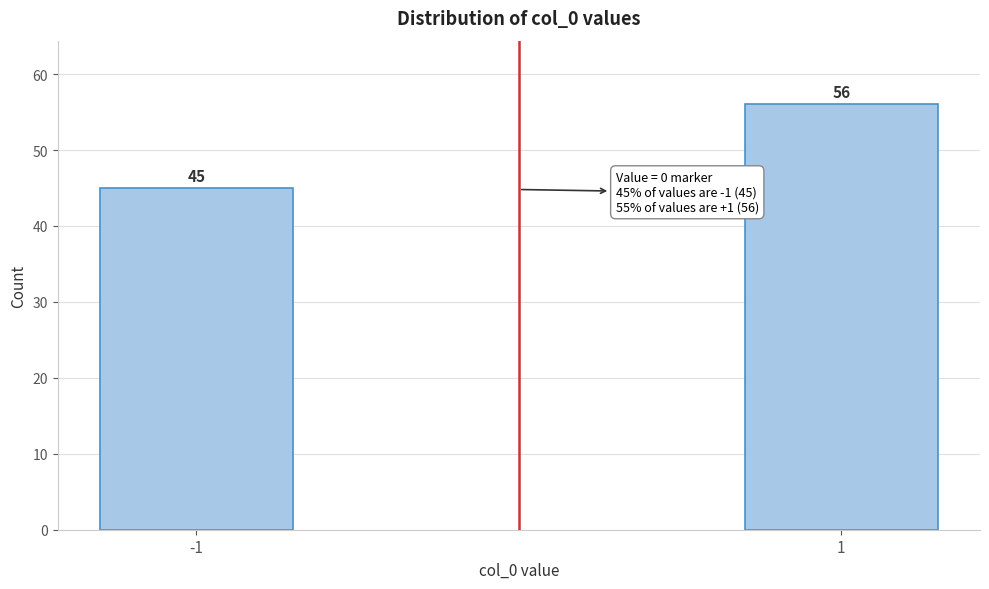

Reading right to left, what are all the values shown in this chart?

56	45